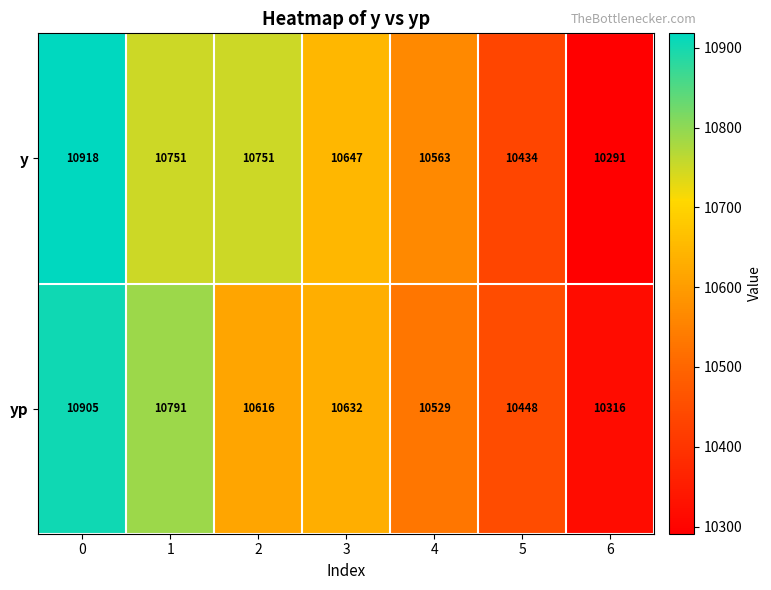

At 4, list the series in order from smallest to largest.

yp, y